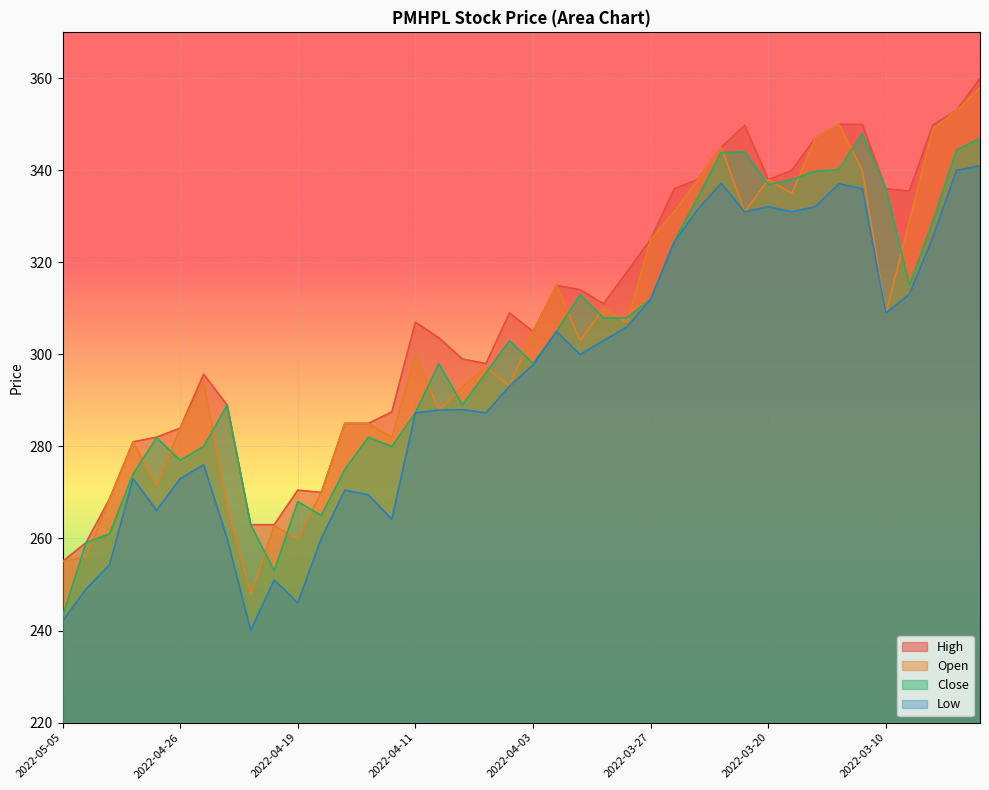

What is the label of the 11th point from the left?

2022-04-19